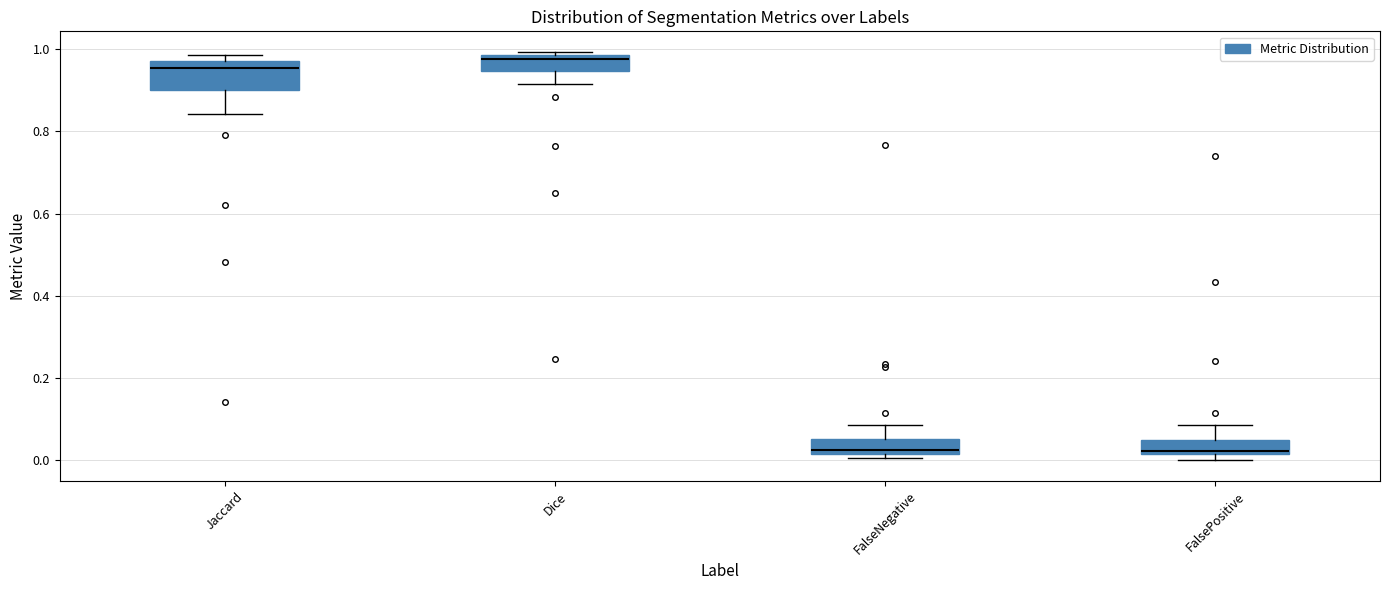

Where is the upper edge of the box for Dice on the y-axis? The values are not printed on the chart, so give them approximately, as read against the axis.

0.98